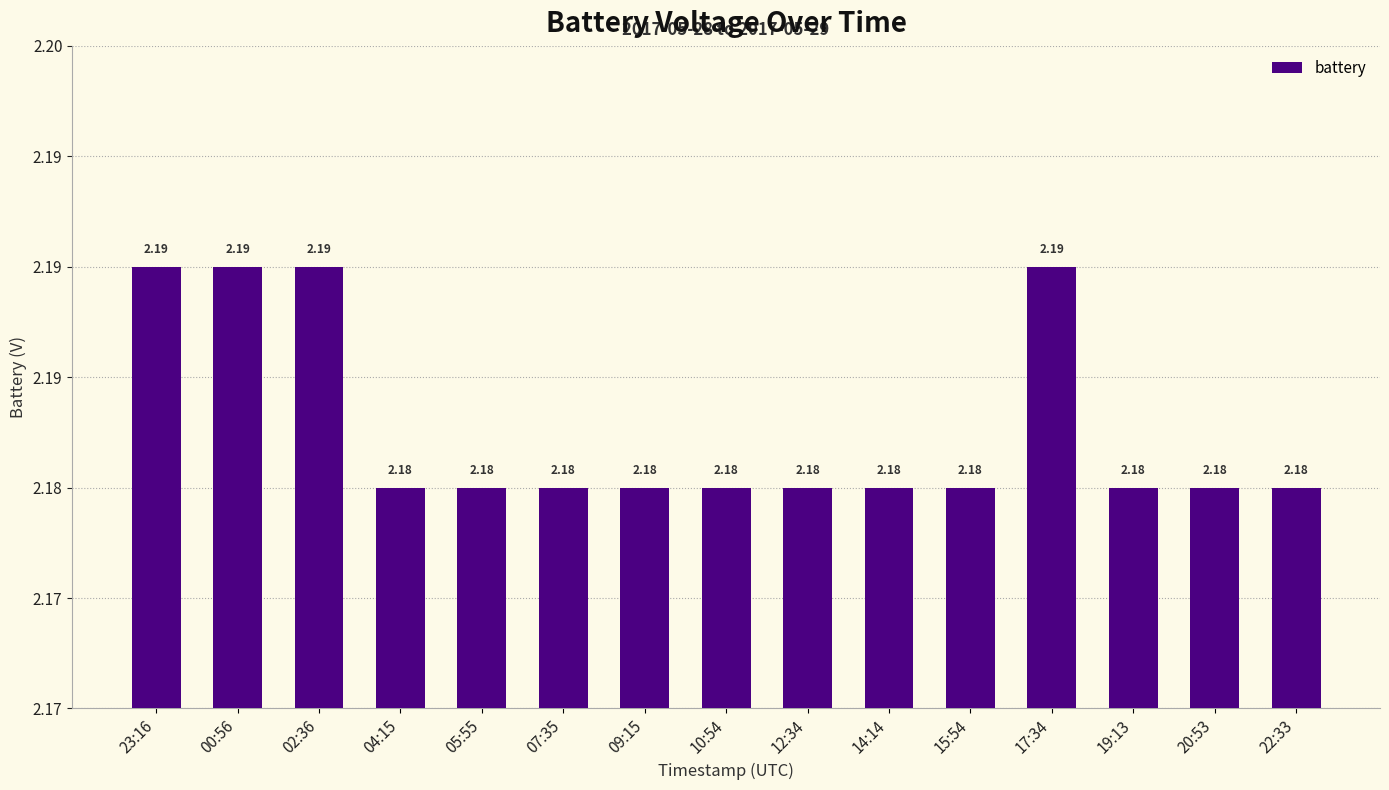

Read the value at 14:14.

2.2